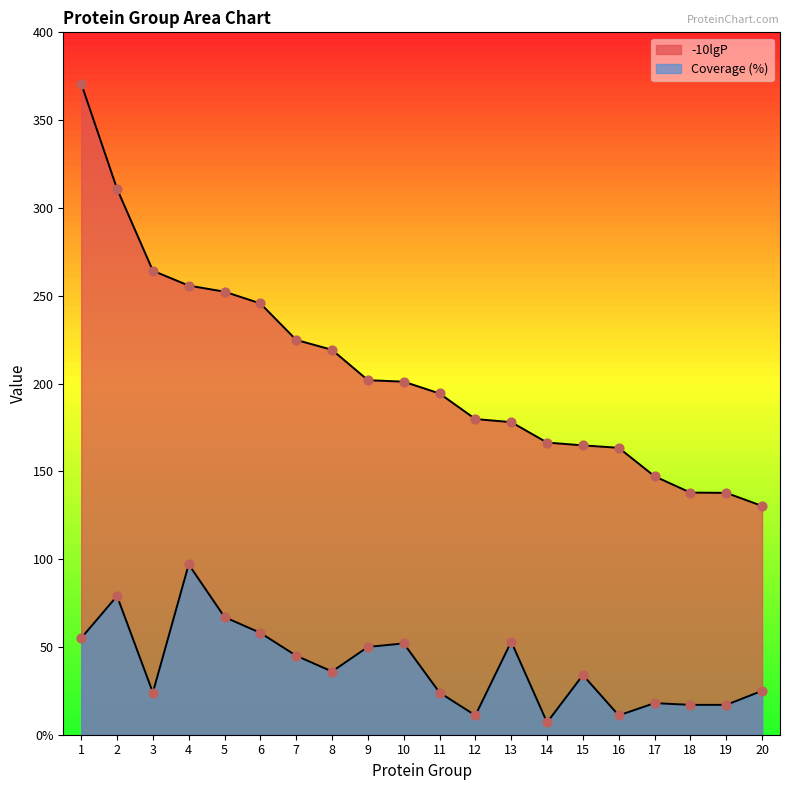

What are all the series names shown in the legend?

-10lgP, Coverage (%)